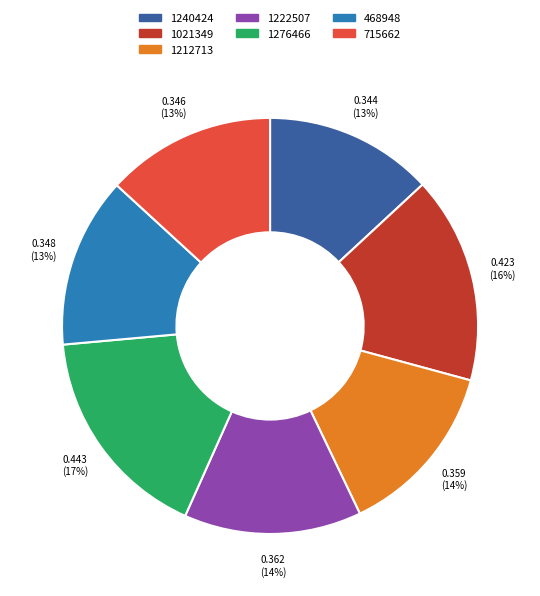

Is there any slice that represents more than half of the pie?

No